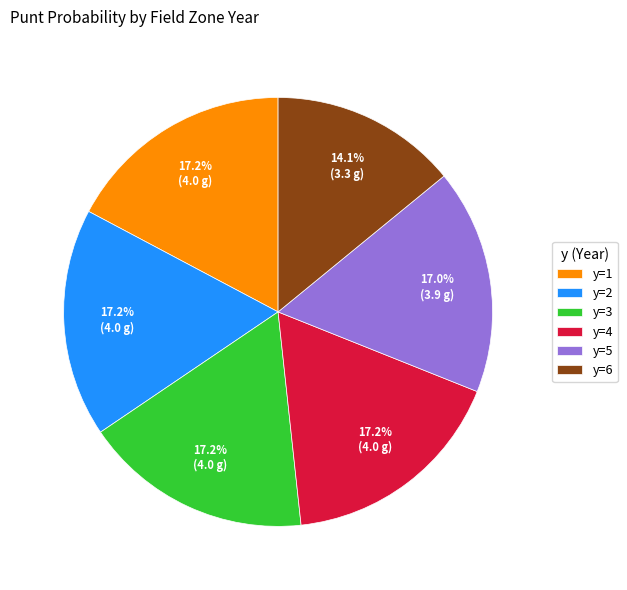

What portion of the pie excludes y=4?

82.8%